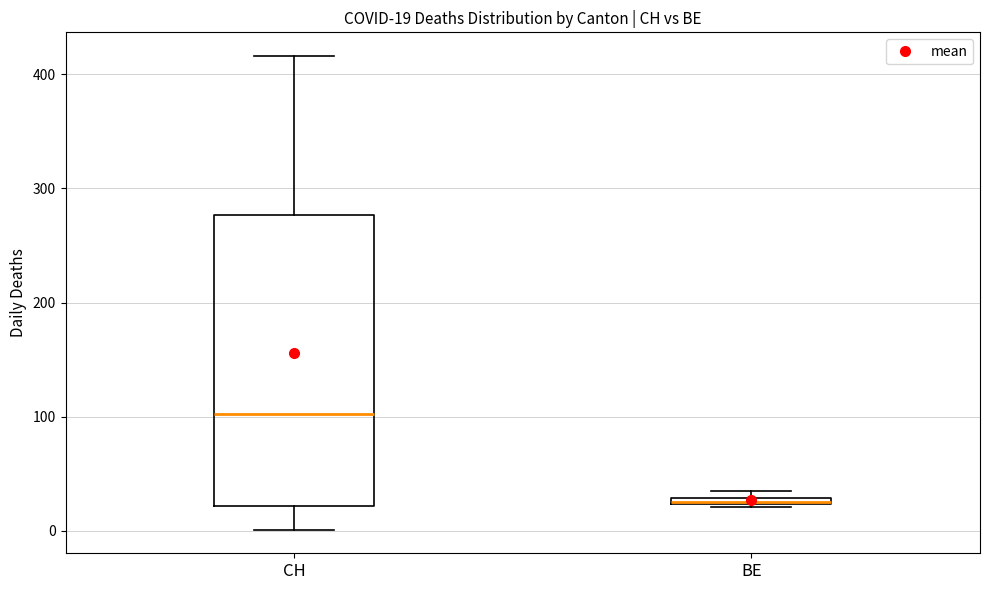

Comparing the boxes themselves (not the whiskers), which one is the tallest?

CH